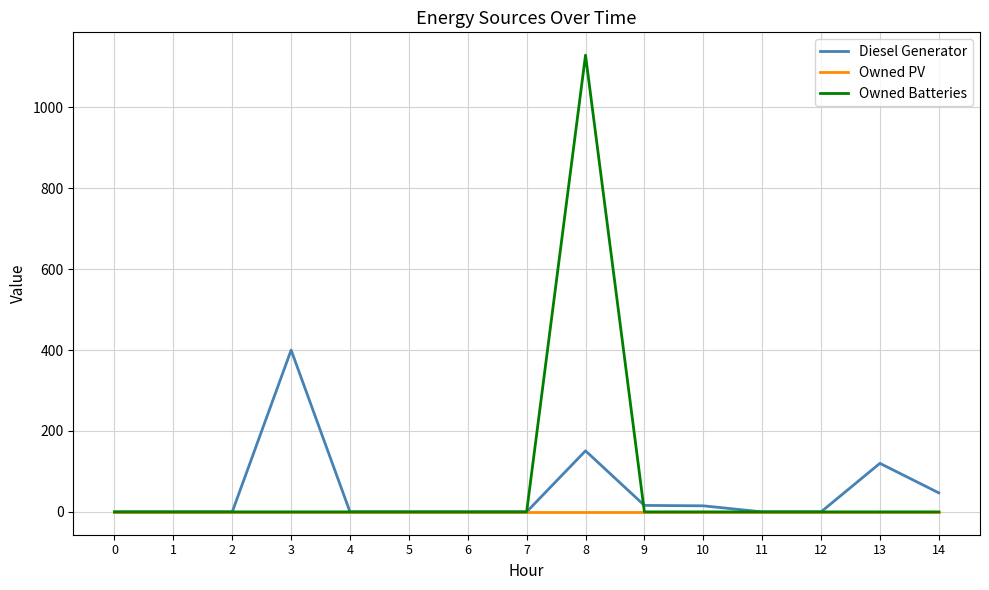

True or false: Diesel Generator has more than 1 interior local peaks.

True